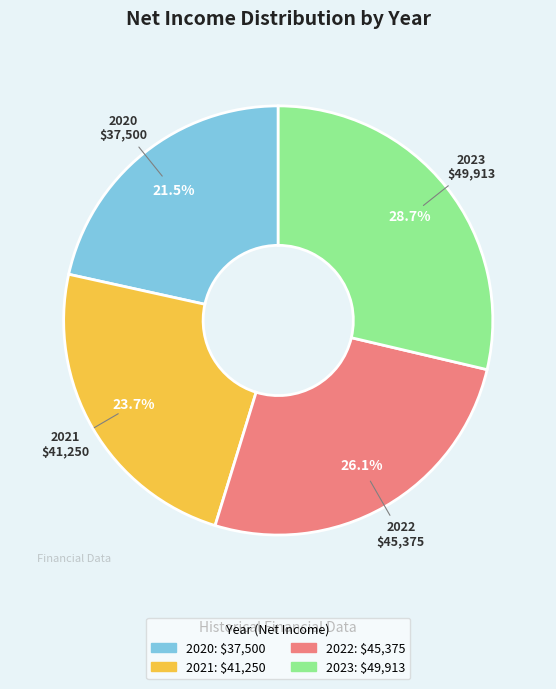

How many slices are in this pie chart?

4